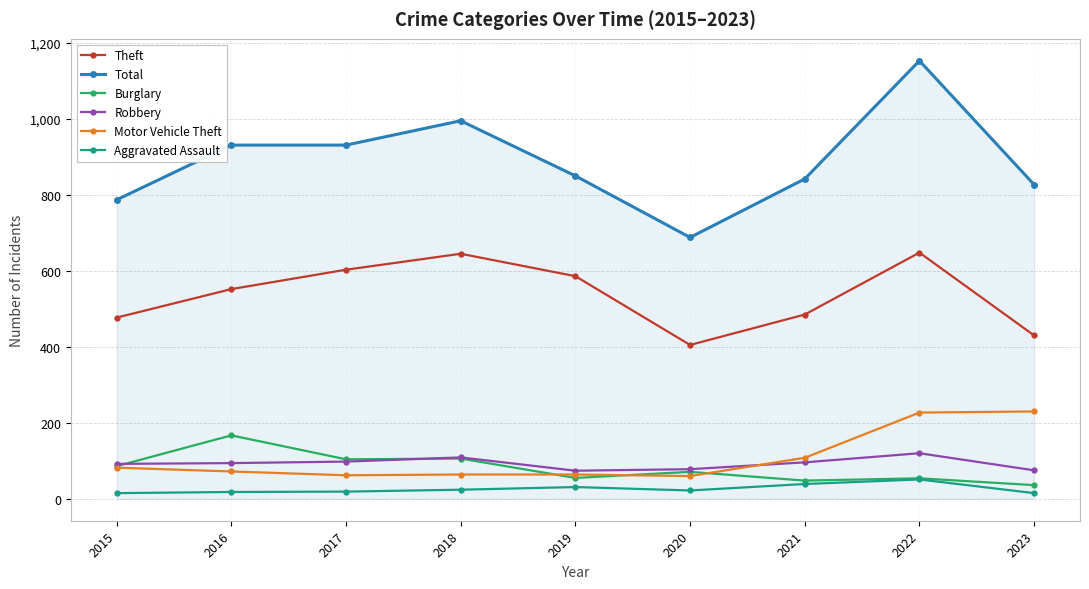

What is the difference between the highest and lowest values at 2017?

912